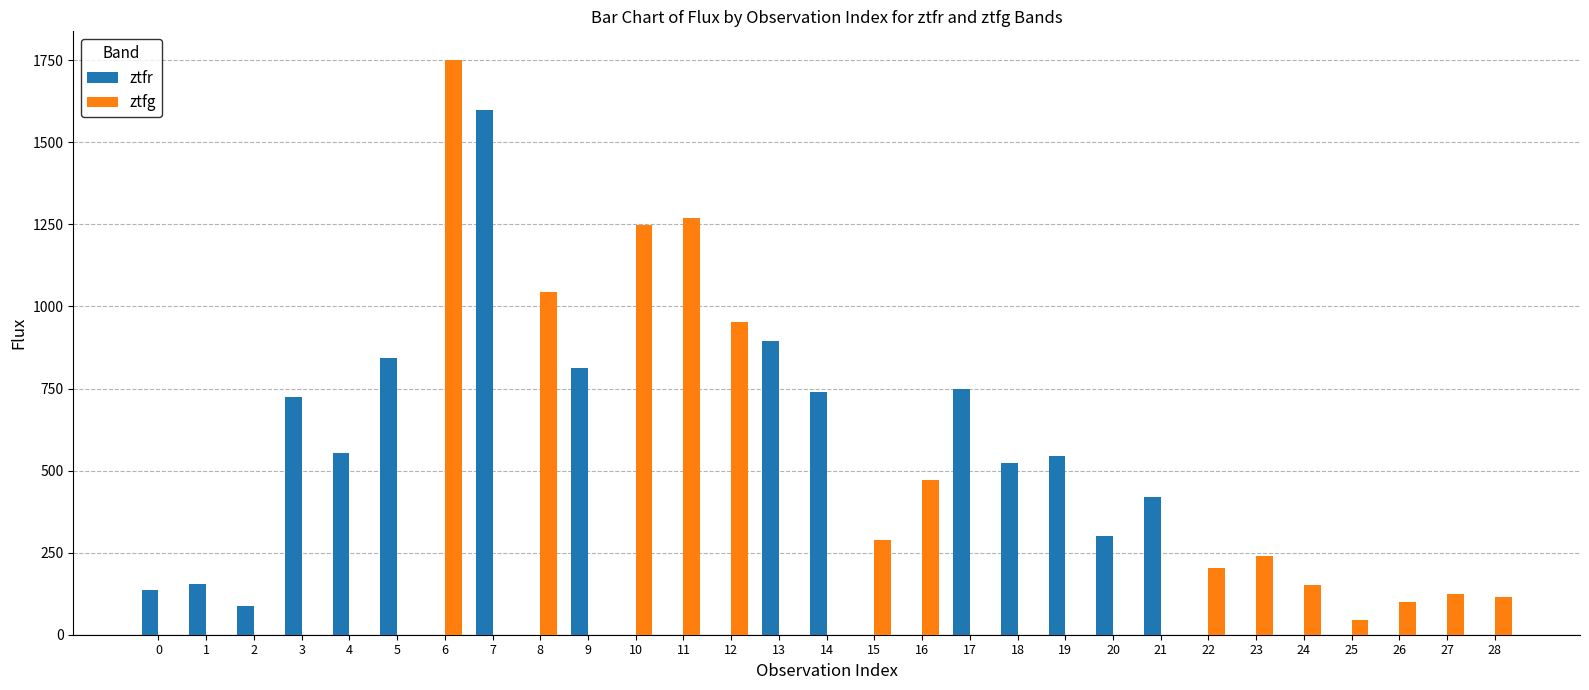

What is the sum of the ztfr values at 11 and 5?

843.2